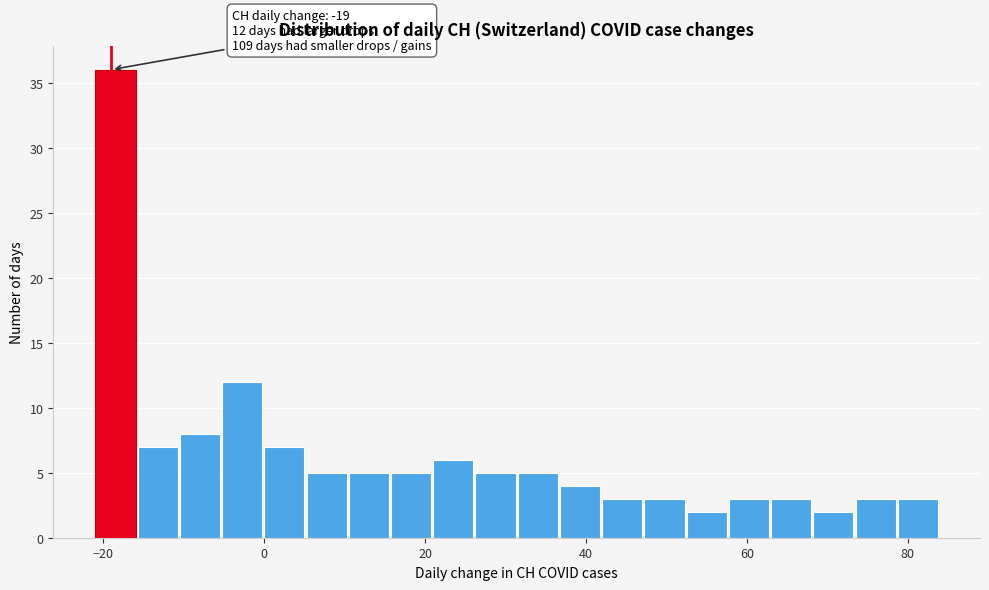

Read against the x-axis, roughly where is the centre of the tallest bar?

-18